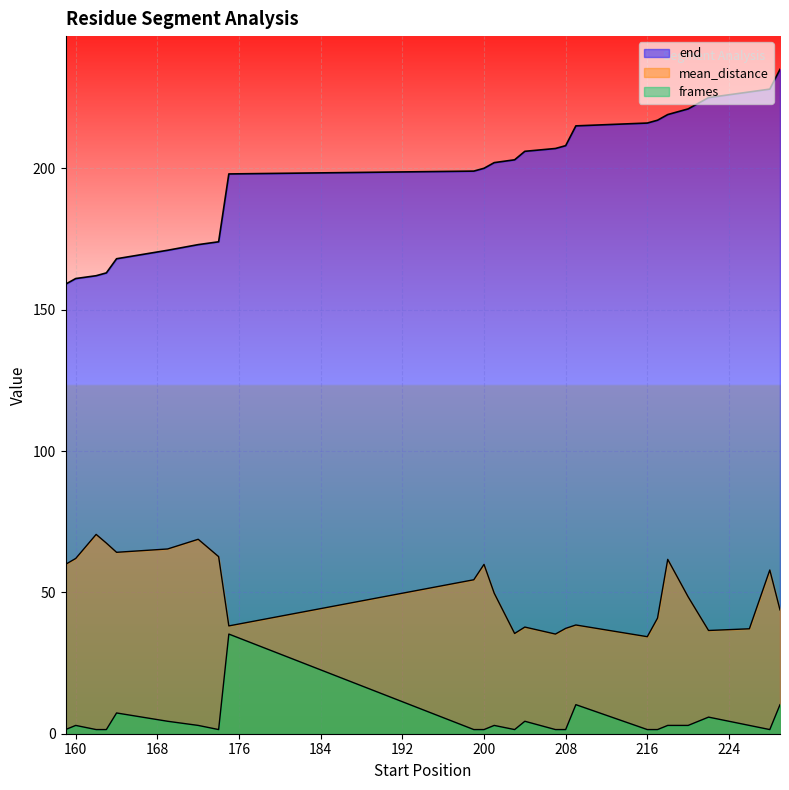

What is the difference between the frames values at 159 and 172?

1.5